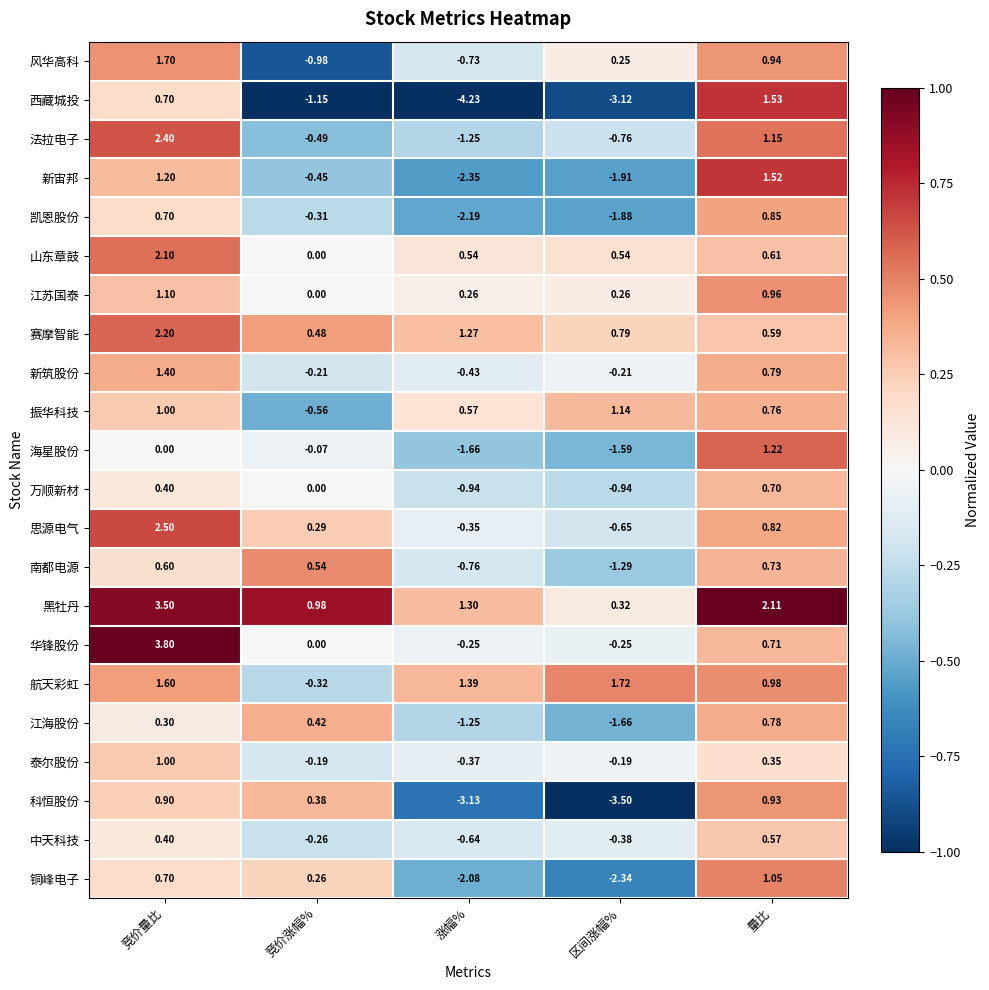

How many series are shown in this chart?

22